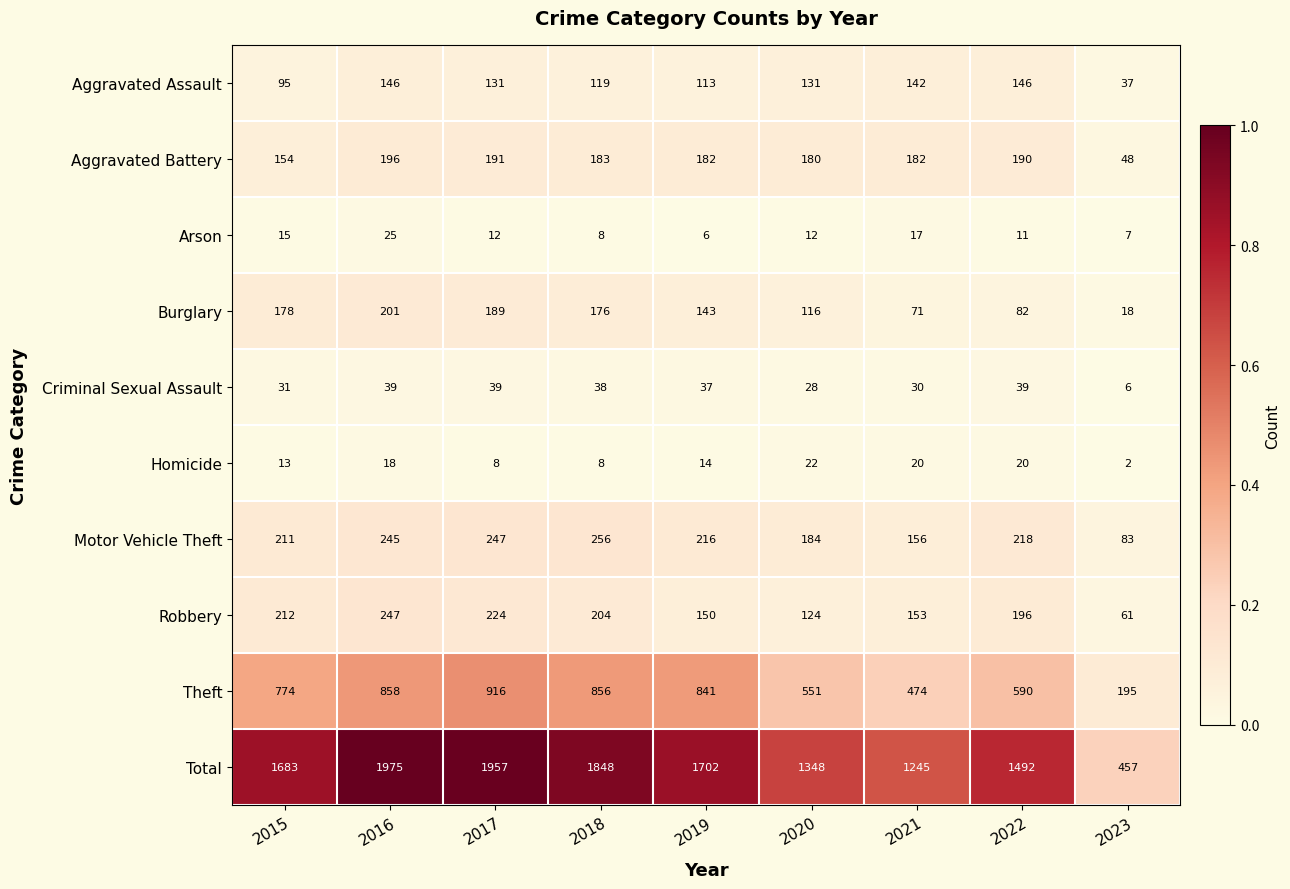

What is the difference between the highest and lowest values at 2022?

1481